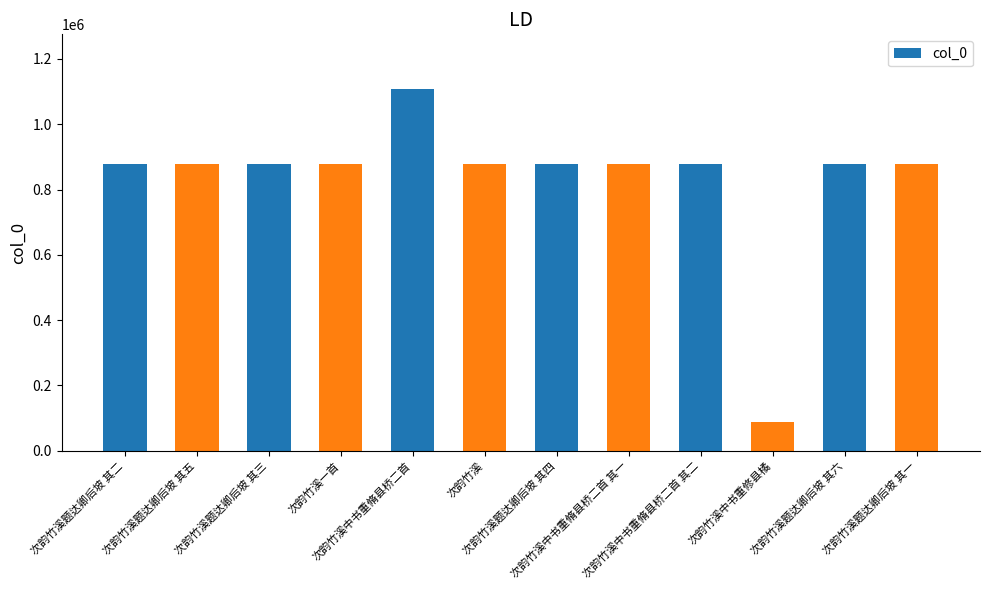

What is the label of the 10th bar from the right?

次韵竹溪题达卿后坡 其三